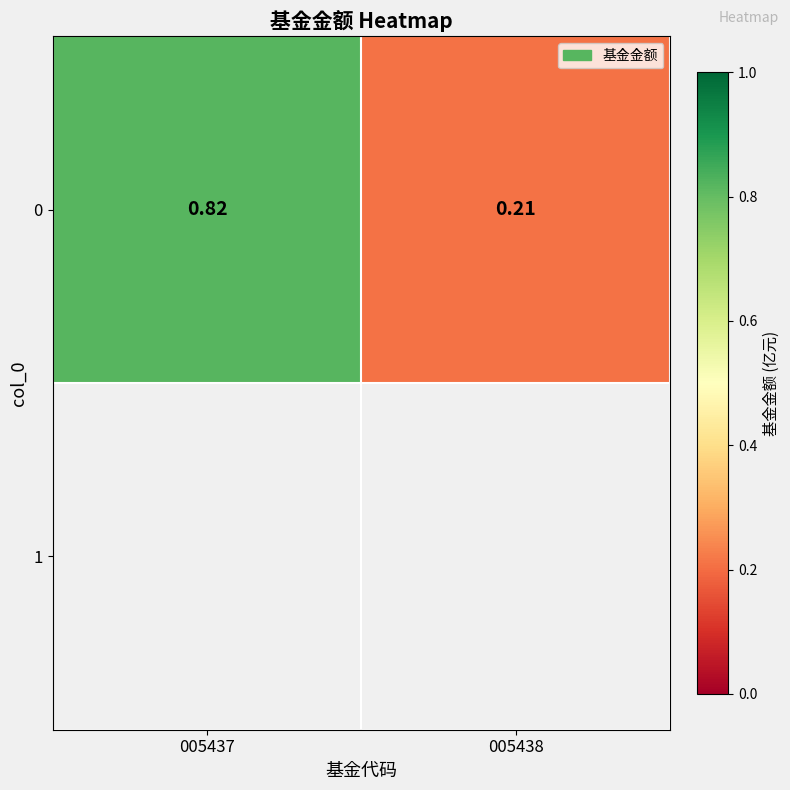

List the labels in order of value, largest first.

005437, 005438